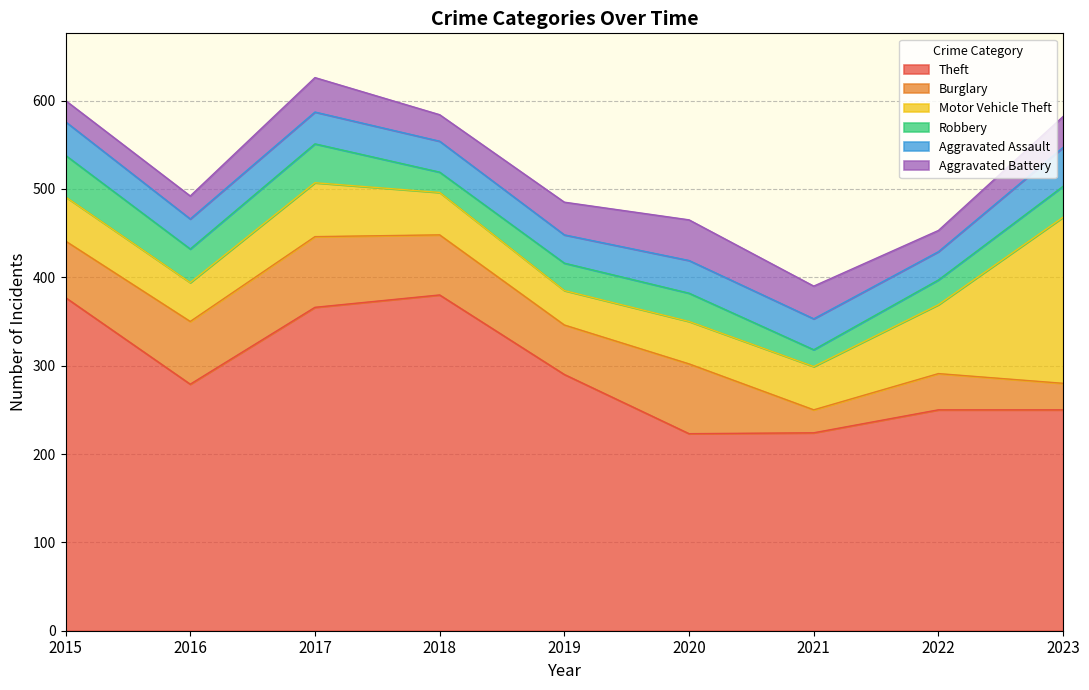

Reading right to left, what are all the values shown in this chart?

Theft: 2023=250	2022=250	2021=224	2020=223	2019=290	2018=380	2017=366	2016=279	2015=377
Burglary: 2023=30	2022=41	2021=26	2020=79	2019=56	2018=68	2017=80	2016=71	2015=64
Motor Vehicle Theft: 2023=188	2022=78	2021=49	2020=48	2019=39	2018=48	2017=61	2016=44	2015=50
Robbery: 2023=35	2022=28	2021=19	2020=32	2019=31	2018=23	2017=44	2016=38	2015=47
Aggravated Assault: 2023=44	2022=32	2021=35	2020=37	2019=32	2018=35	2017=36	2016=34	2015=38
Aggravated Battery: 2023=35	2022=24	2021=37	2020=46	2019=37	2018=30	2017=39	2016=26	2015=24